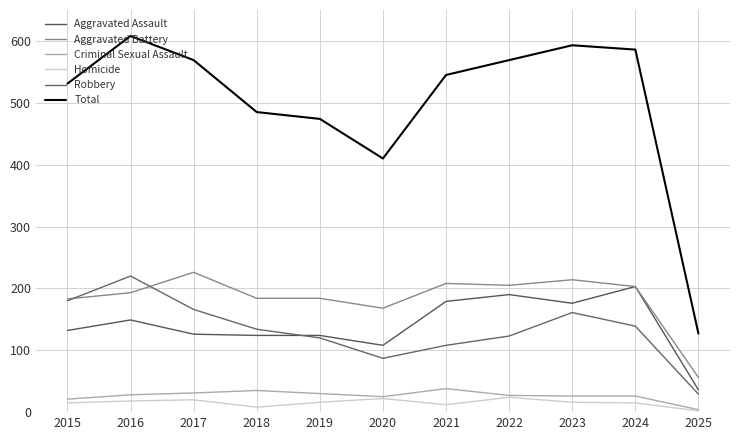

What is the lowest value of the Robbery series?

29